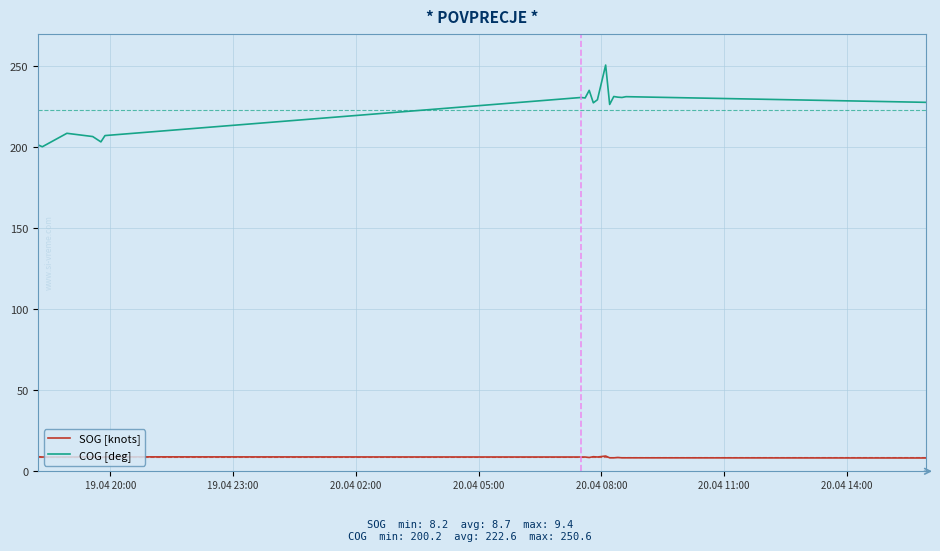

Rank the series by their average value, from lowest to highest.

SOG [knots], COG [deg]